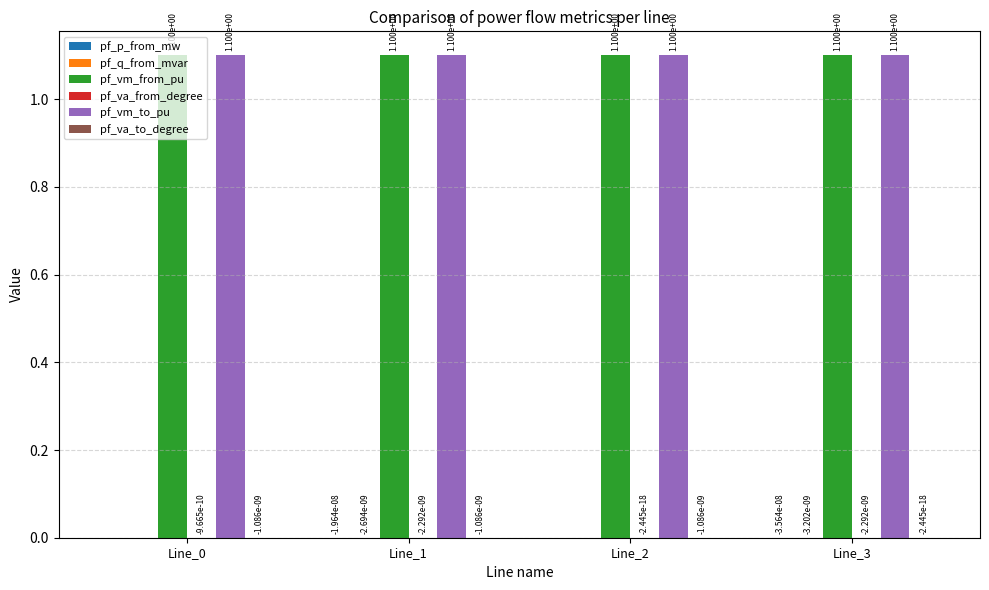

What is the greatest value displayed?

1.1